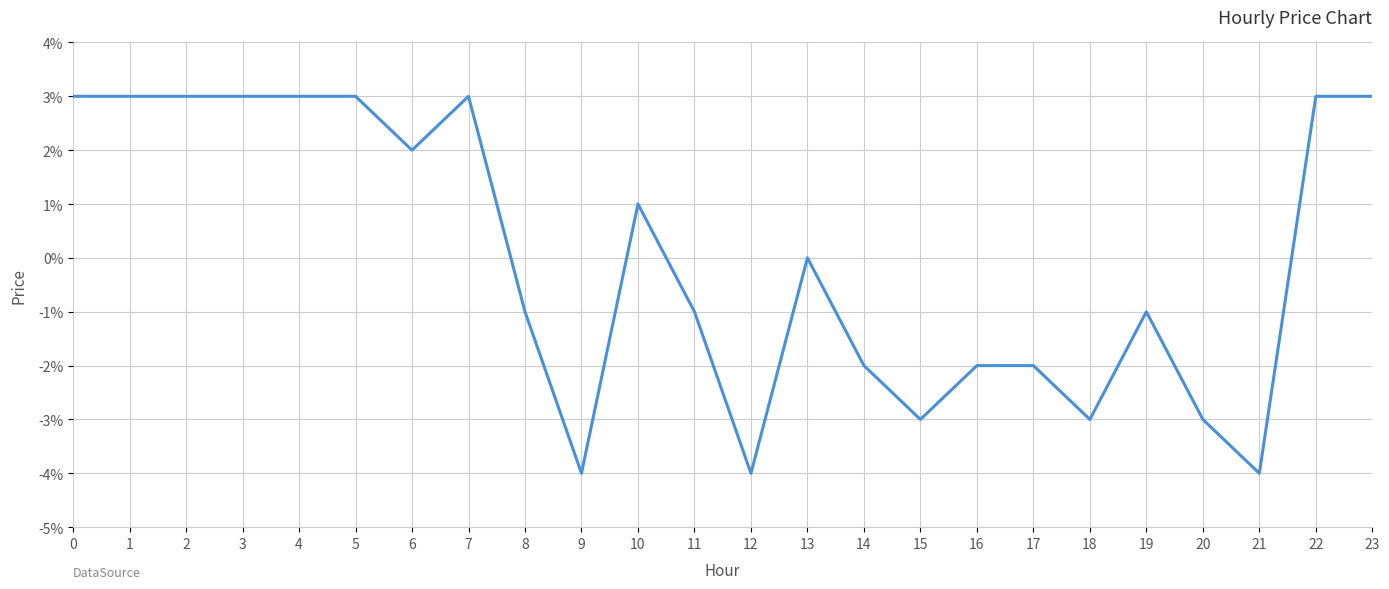

How many points are lower than both their immediate neighbors (excluding endpoints)?

6